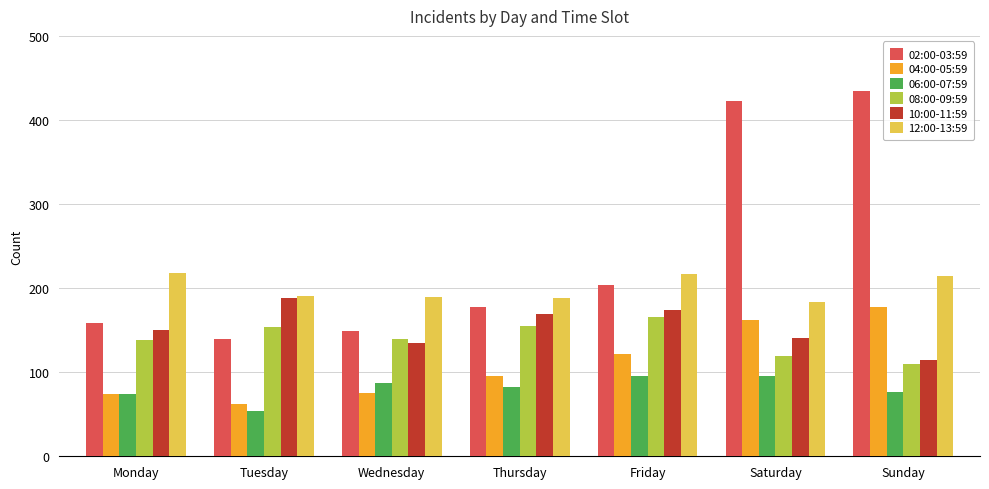

Is it true that 12:00-13:59 equals 75 at Monday?

False